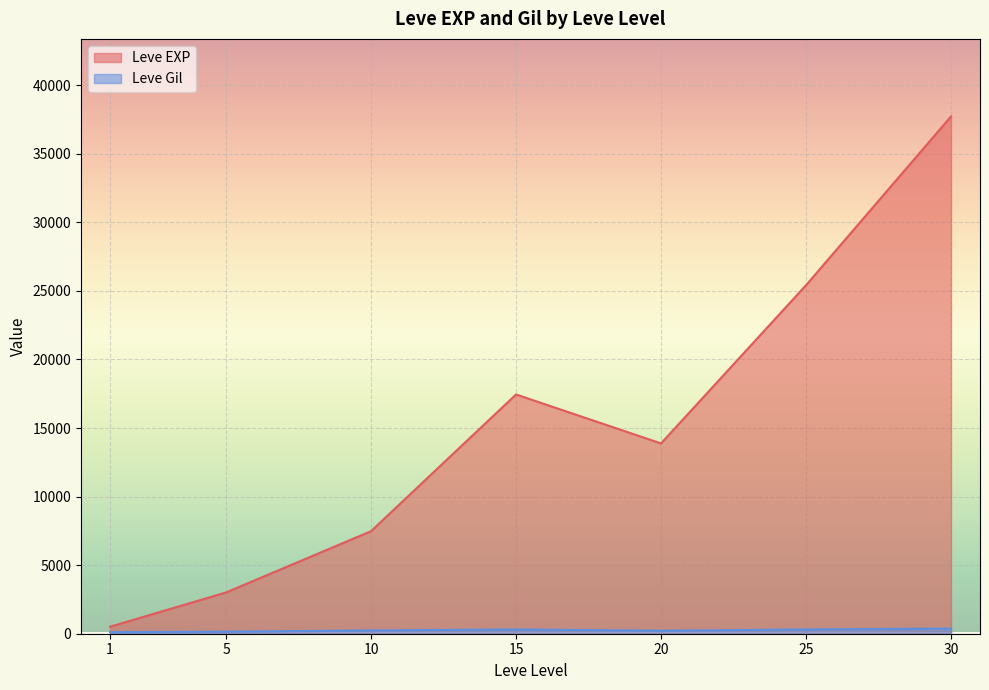

Which series changed the most between 15 and 20?

Leve EXP